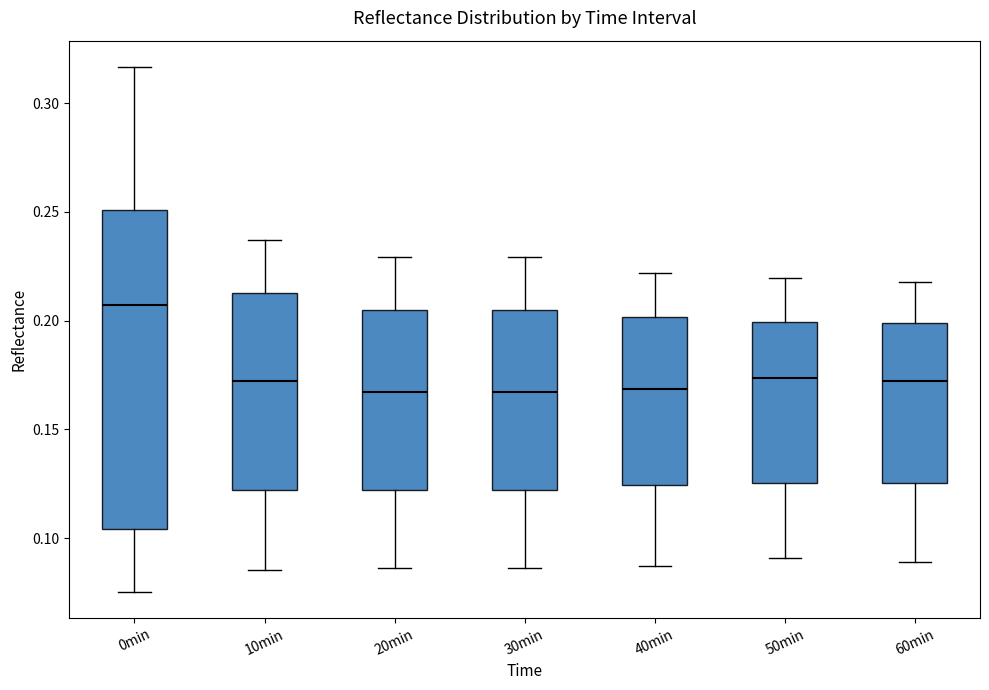

Where does the median line of the box for 20min sit on the y-axis? The values are not printed on the chart, so give them approximately, as read against the axis.

0.165